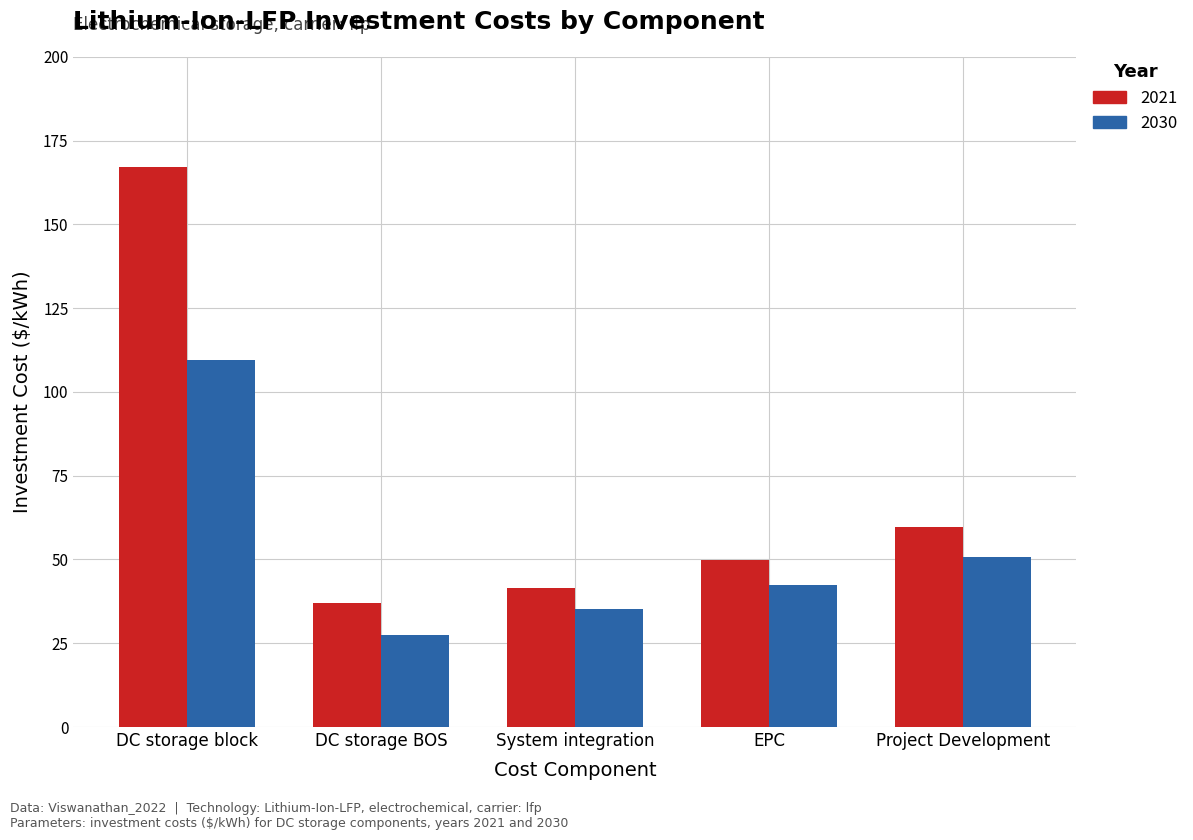

Where is 2030 nearest to the value 68?

Project Development